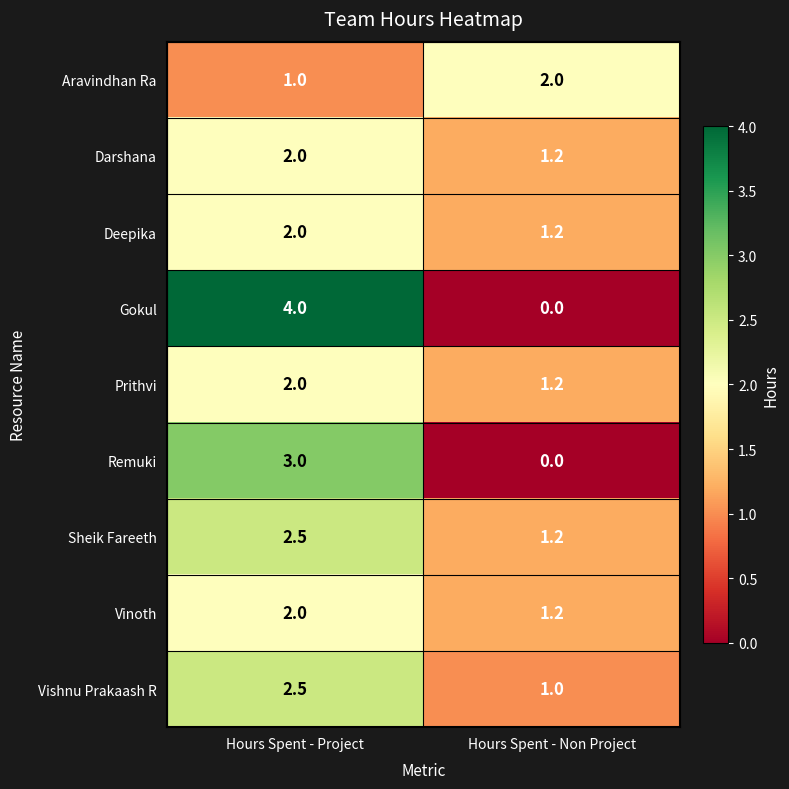

Reading left to right, what are all the values shown in this chart?

Aravindhan Ra: Hours Spent - Project=1.0	Hours Spent - Non Project=2.0
Darshana: Hours Spent - Project=2.0	Hours Spent - Non Project=1.2
Deepika: Hours Spent - Project=2.0	Hours Spent - Non Project=1.2
Gokul: Hours Spent - Project=4.0	Hours Spent - Non Project=0.0
Prithvi: Hours Spent - Project=2.0	Hours Spent - Non Project=1.2
Remuki: Hours Spent - Project=3.0	Hours Spent - Non Project=0.0
Sheik Fareeth: Hours Spent - Project=2.5	Hours Spent - Non Project=1.2
Vinoth: Hours Spent - Project=2.0	Hours Spent - Non Project=1.2
Vishnu Prakaash R: Hours Spent - Project=2.5	Hours Spent - Non Project=1.0